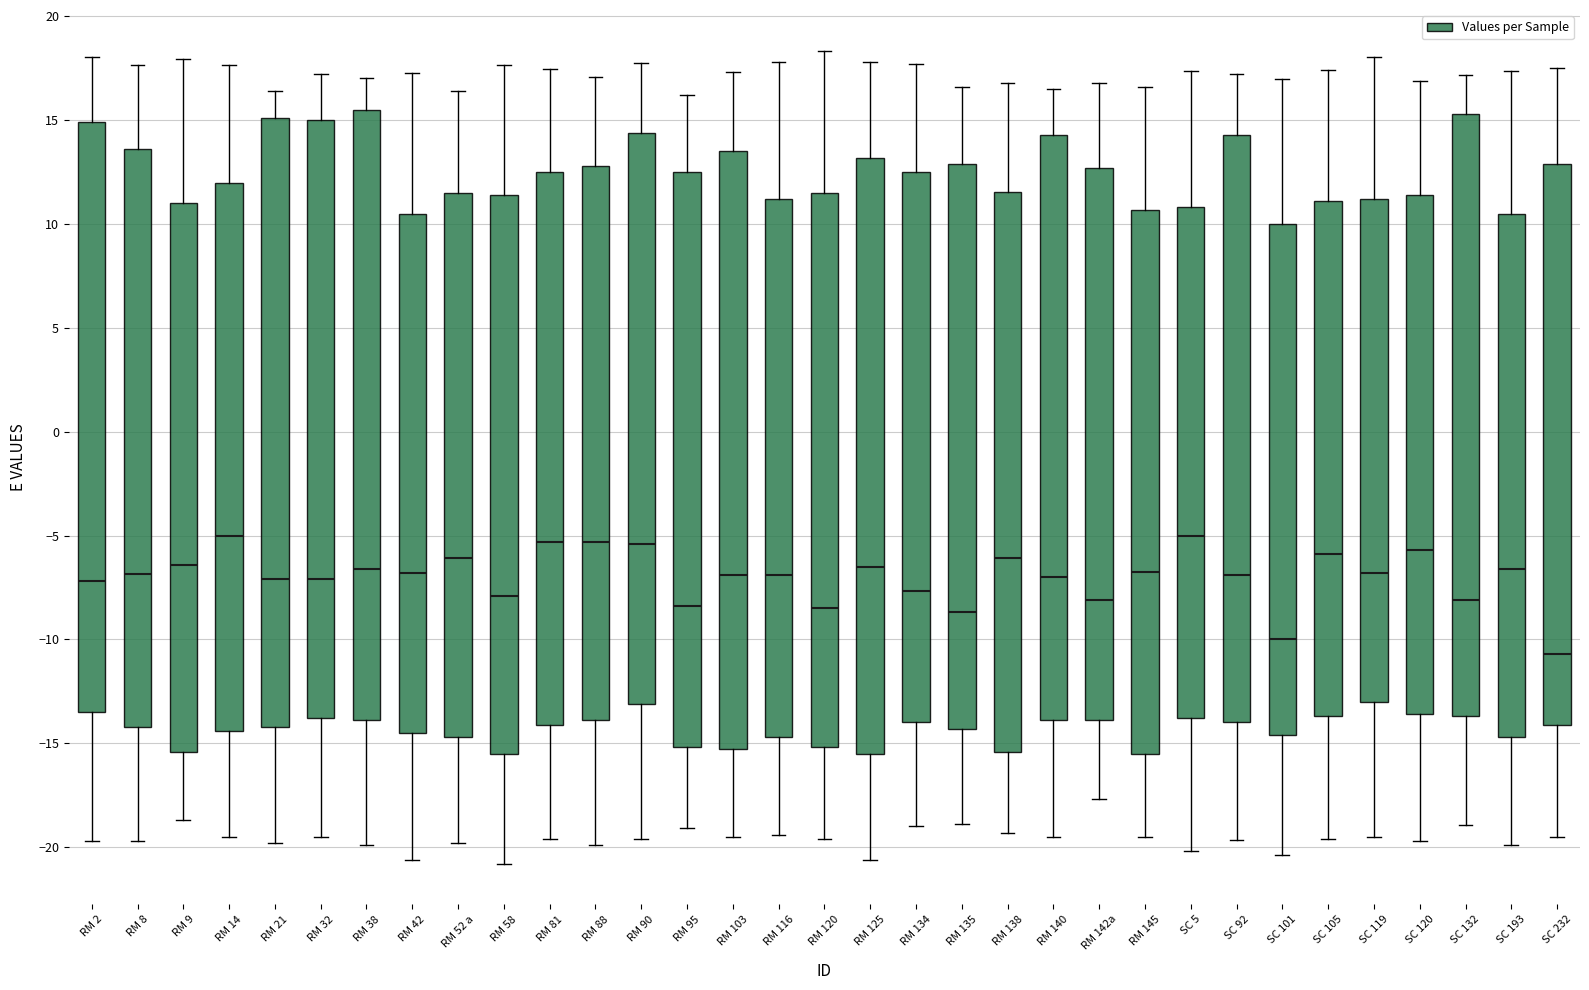

Reading left to right, transcribe this box plot: for each box, give where its median line is, the range the box spans, and where its two whiskers end, as read against the y-axis. The values are not printed on the chart, so give them approximately, as read against the axis.

RM 2: median -7.0, box -13.5 to 15.0, whiskers -19.5 to 18.0
RM 8: median -7.0, box -14.0 to 13.5, whiskers -19.5 to 17.5
RM 9: median -6.5, box -15.5 to 11.0, whiskers -18.5 to 18.0
RM 14: median -5.0, box -14.5 to 12.0, whiskers -19.5 to 17.5
RM 21: median -7.0, box -14.0 to 15.0, whiskers -20.0 to 16.5
RM 32: median -7.0, box -14.0 to 15.0, whiskers -19.5 to 17.0
RM 38: median -6.5, box -14.0 to 15.5, whiskers -20.0 to 17.0
RM 42: median -7.0, box -14.5 to 10.5, whiskers -20.5 to 17.5
RM 52 a: median -6.0, box -14.5 to 11.5, whiskers -20.0 to 16.5
RM 58: median -8.0, box -15.5 to 11.5, whiskers -21.0 to 17.5
RM 81: median -5.5, box -14.0 to 12.5, whiskers -19.5 to 17.5
RM 88: median -5.5, box -14.0 to 13.0, whiskers -20.0 to 17.0
RM 90: median -5.5, box -13.0 to 14.5, whiskers -19.5 to 18.0
RM 95: median -8.5, box -15.0 to 12.5, whiskers -19.0 to 16.0
RM 103: median -7.0, box -15.5 to 13.5, whiskers -19.5 to 17.5
RM 116: median -7.0, box -14.5 to 11.0, whiskers -19.5 to 18.0
RM 120: median -8.5, box -15.0 to 11.5, whiskers -19.5 to 18.5
RM 125: median -6.5, box -15.5 to 13.0, whiskers -20.5 to 18.0
RM 134: median -7.5, box -14.0 to 12.5, whiskers -19.0 to 17.5
RM 135: median -8.5, box -14.5 to 13.0, whiskers -19.0 to 16.5
RM 138: median -6.0, box -15.5 to 11.5, whiskers -19.5 to 17.0
RM 140: median -7.0, box -14.0 to 14.5, whiskers -19.5 to 16.5
RM 142a: median -8.0, box -14.0 to 12.5, whiskers -17.5 to 17.0
RM 145: median -7.0, box -15.5 to 10.5, whiskers -19.5 to 16.5
SC 5: median -5.0, box -14.0 to 11.0, whiskers -20.0 to 17.5
SC 92: median -7.0, box -14.0 to 14.5, whiskers -19.5 to 17.0
SC 101: median -10.0, box -14.5 to 10.0, whiskers -20.5 to 17.0
SC 105: median -6.0, box -13.5 to 11.0, whiskers -19.5 to 17.5
SC 119: median -7.0, box -13.0 to 11.0, whiskers -19.5 to 18.0
SC 120: median -5.5, box -13.5 to 11.5, whiskers -19.5 to 17.0
SC 132: median -8.0, box -13.5 to 15.5, whiskers -19.0 to 17.0
SC 193: median -6.5, box -14.5 to 10.5, whiskers -20.0 to 17.5
SC 232: median -10.5, box -14.0 to 13.0, whiskers -19.5 to 17.5